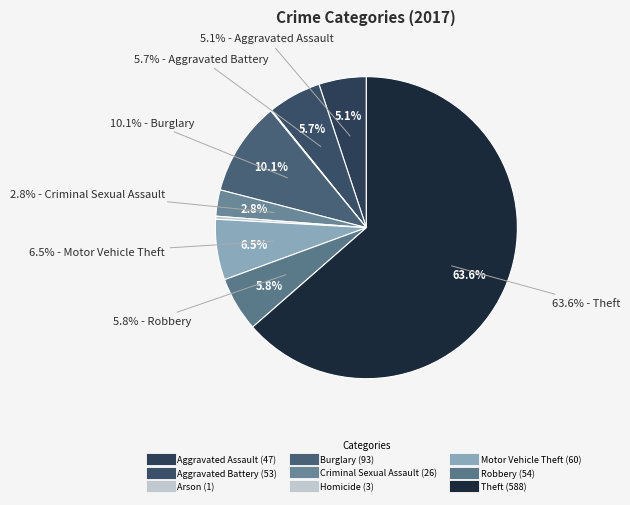

To the nearest percent, what portion does Aggravated Assault represent?

5%